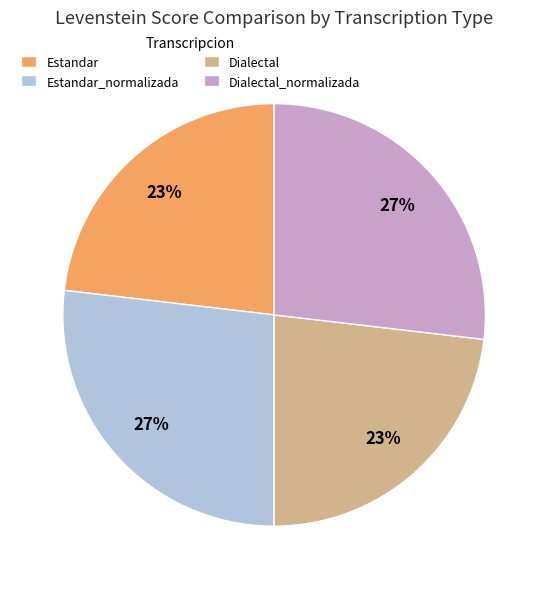

To the nearest percent, what percentage of the pie is Dialectal?

23%